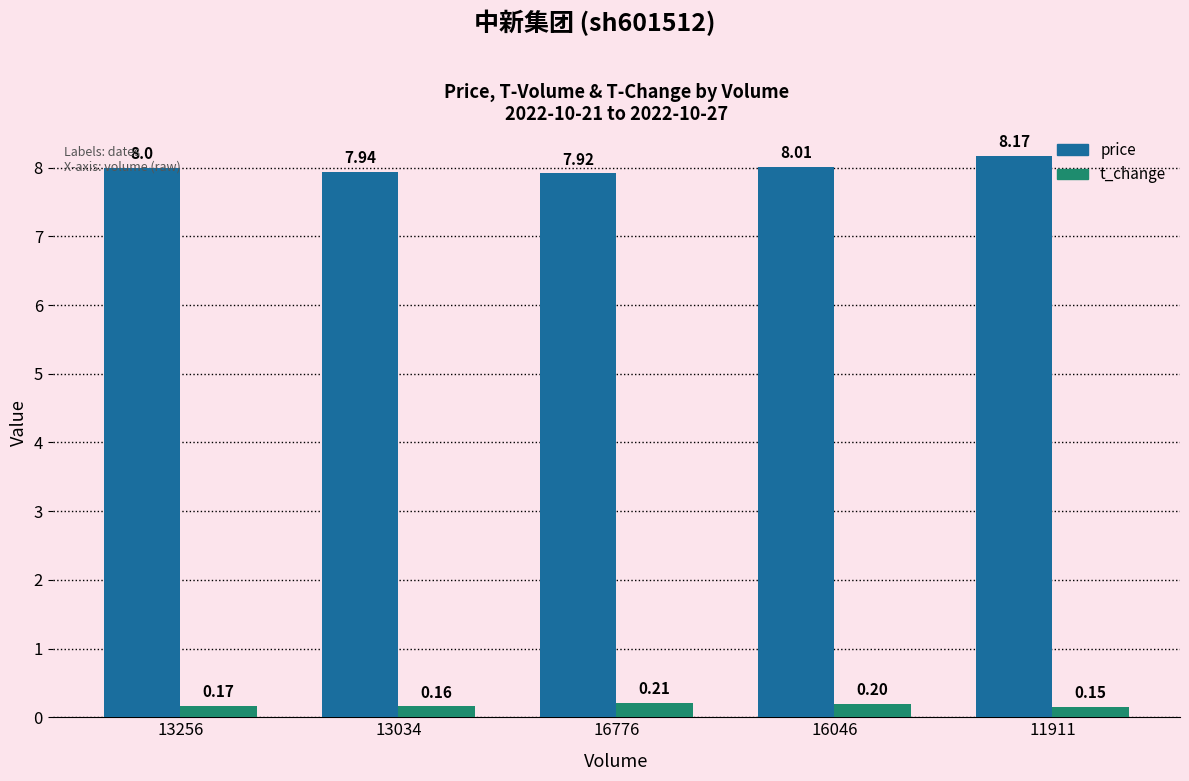

What is the total value across all series at 11911?

8.3